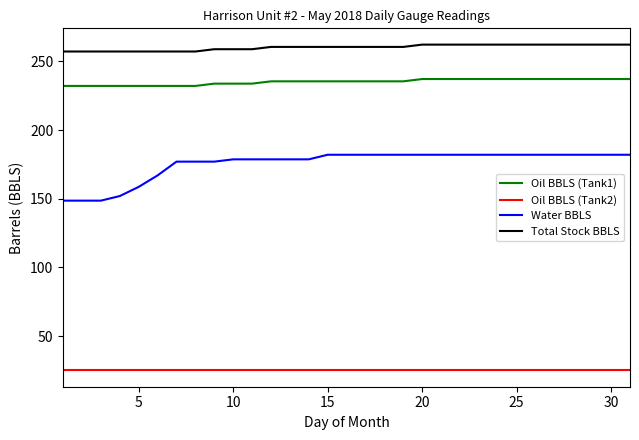

At how many categories does at least one series exceed 26?

31